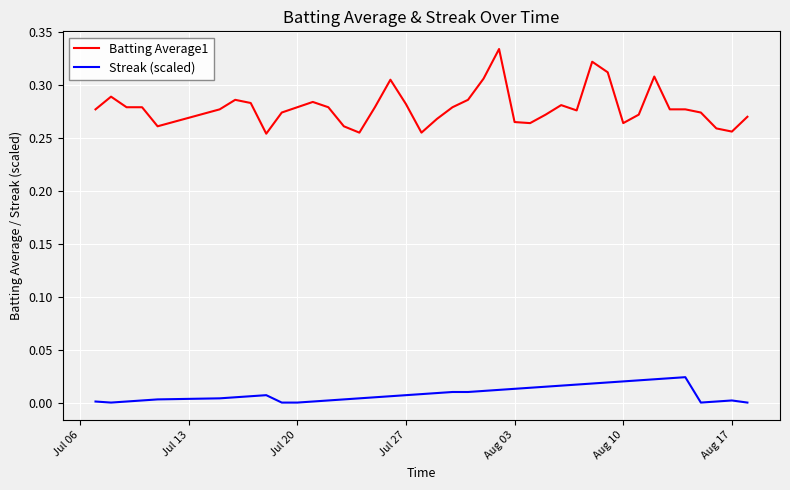

True or false: Batting Average1 and Streak (scaled) intersect in this chart.

False